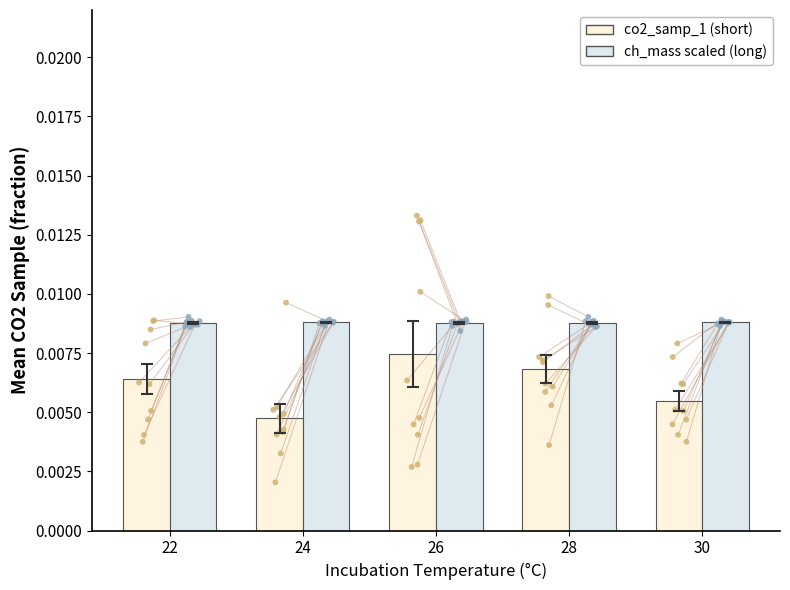

Which series contains the highest Y value?

ch_mass scaled (long)